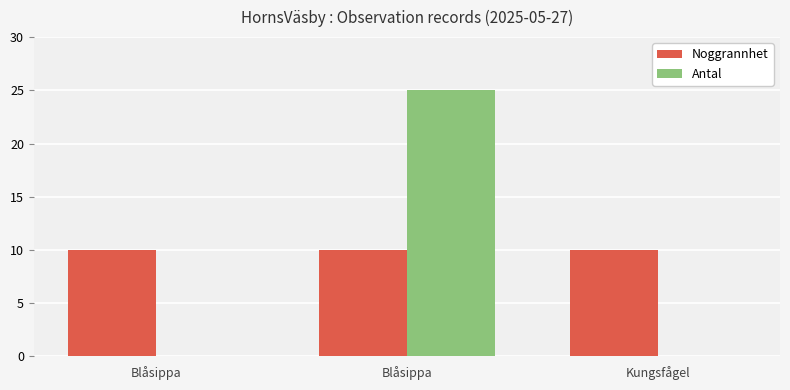

How many categories are shown in the chart?

3